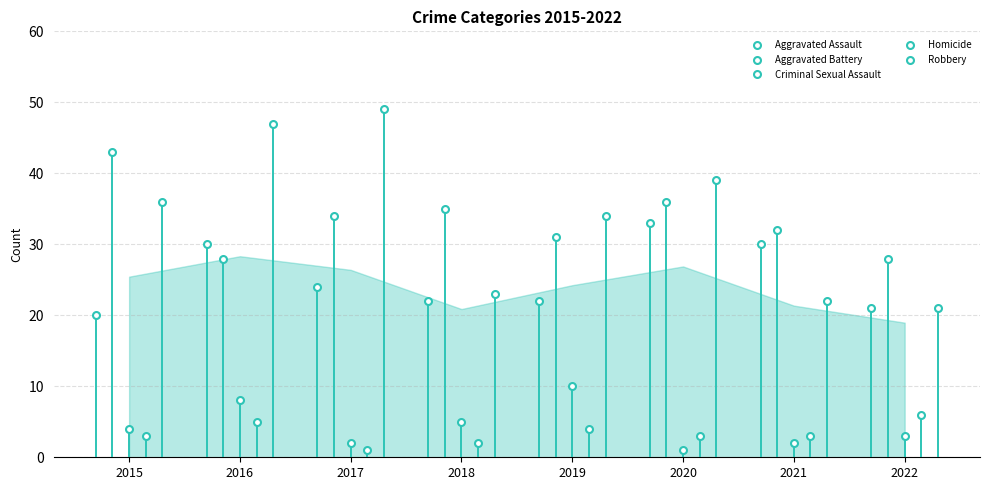

What is the total value across all series at 2019?

101